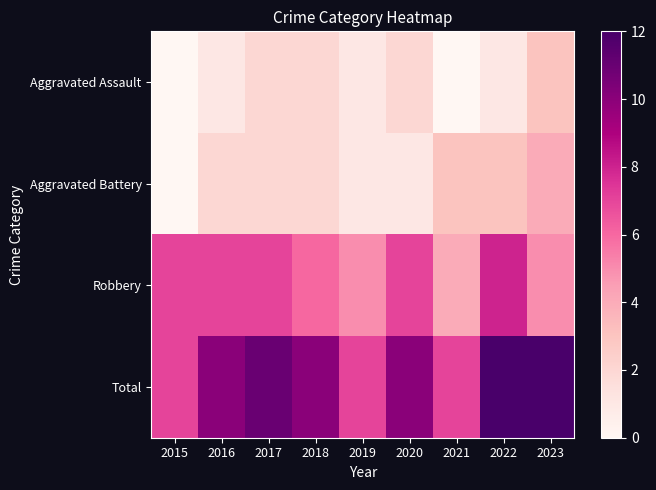

At 2017, list the series in order from largest to smallest.

Total, Robbery, Aggravated Assault, Aggravated Battery